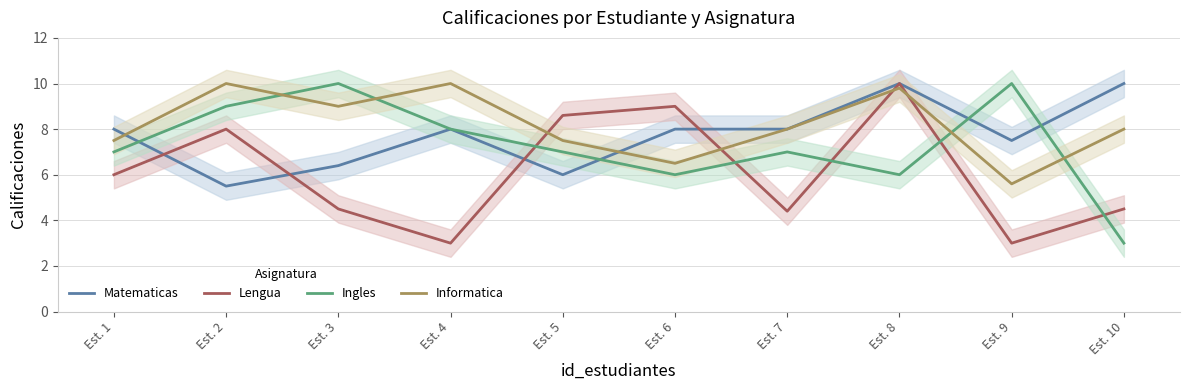

At which label does Lengua reach its minimum?

Est. 4